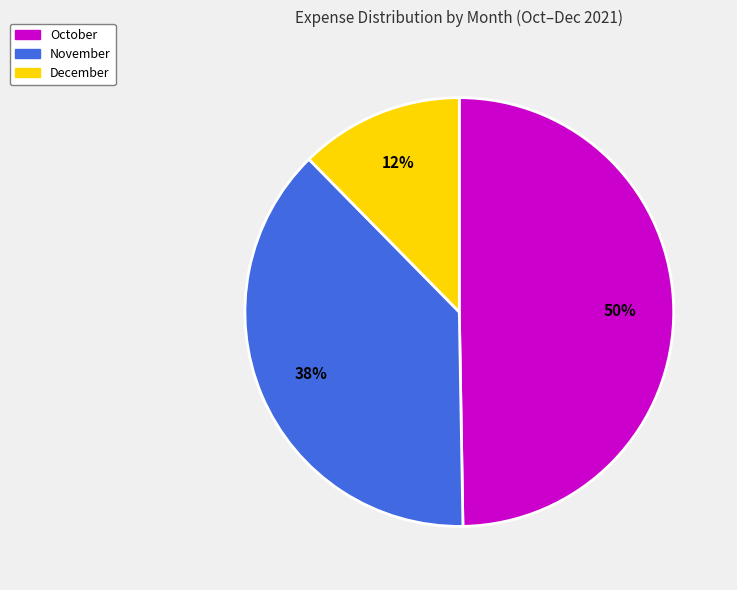

To the nearest percent, what portion does October represent?

50%